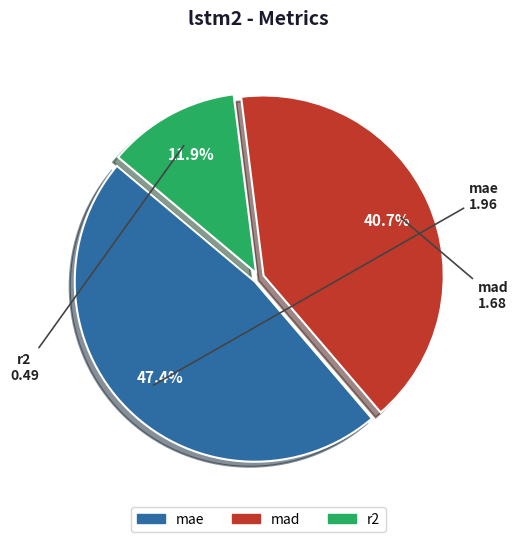

Does r2 represent more than half of the total?

No